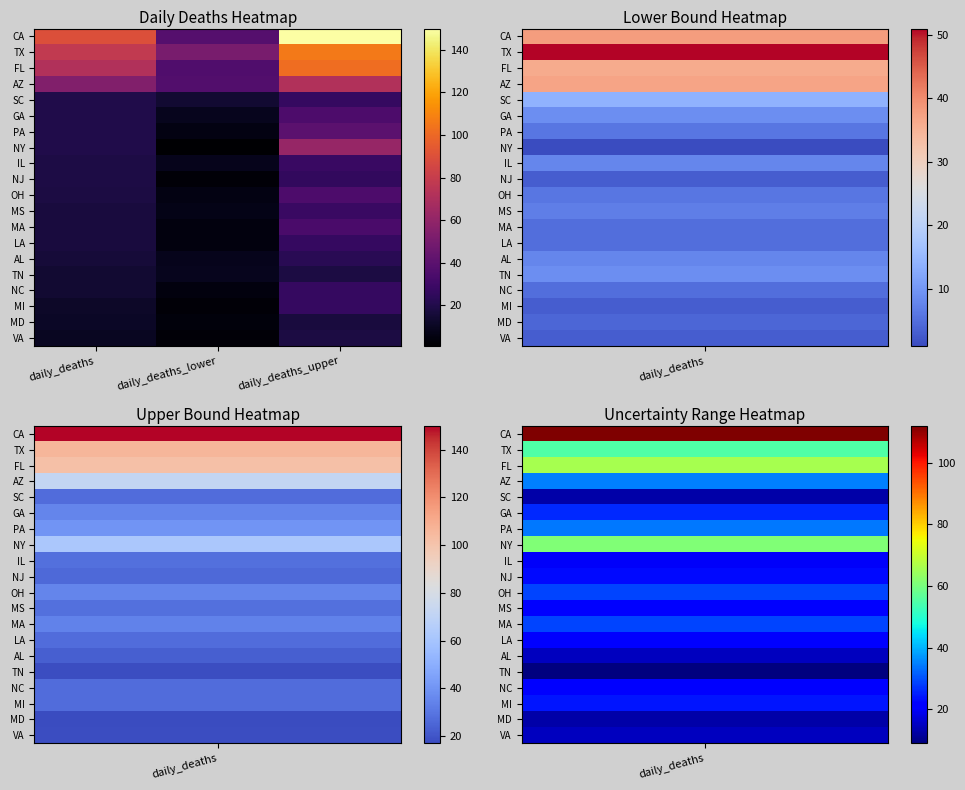

Reading left to right, what are all the values shown in this chart?

CA: daily_deaths=90	daily_deaths_lower=38	daily_deaths_upper=150
TX: daily_deaths=78	daily_deaths_lower=51	daily_deaths_upper=106
FL: daily_deaths=72	daily_deaths_lower=36	daily_deaths_upper=102
AZ: daily_deaths=54	daily_deaths_lower=37	daily_deaths_upper=72
SC: daily_deaths=20	daily_deaths_lower=14	daily_deaths_upper=27
GA: daily_deaths=20	daily_deaths_lower=9	daily_deaths_upper=35
PA: daily_deaths=20	daily_deaths_lower=6	daily_deaths_upper=40
NY: daily_deaths=20	daily_deaths_lower=1	daily_deaths_upper=62
IL: daily_deaths=19	daily_deaths_lower=8	daily_deaths_upper=28
NJ: daily_deaths=19	daily_deaths_lower=3	daily_deaths_upper=26
OH: daily_deaths=18	daily_deaths_lower=6	daily_deaths_upper=35
MS: daily_deaths=17	daily_deaths_lower=7	daily_deaths_upper=28
MA: daily_deaths=17	daily_deaths_lower=5	daily_deaths_upper=34
LA: daily_deaths=17	daily_deaths_lower=5	daily_deaths_upper=27
AL: daily_deaths=16	daily_deaths_lower=8	daily_deaths_upper=23
TN: daily_deaths=14	daily_deaths_lower=9	daily_deaths_upper=18
NC: daily_deaths=14	daily_deaths_lower=5	daily_deaths_upper=27
MI: daily_deaths=12	daily_deaths_lower=3	daily_deaths_upper=27
MD: daily_deaths=11	daily_deaths_lower=4	daily_deaths_upper=17
VA: daily_deaths=10	daily_deaths_lower=3	daily_deaths_upper=18